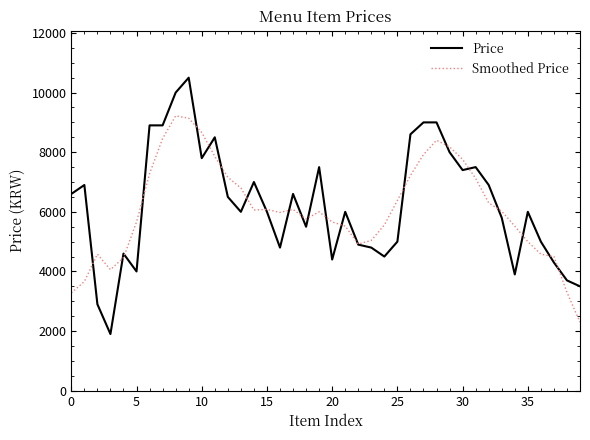

What is the highest value of the Smoothed Price series?

9220